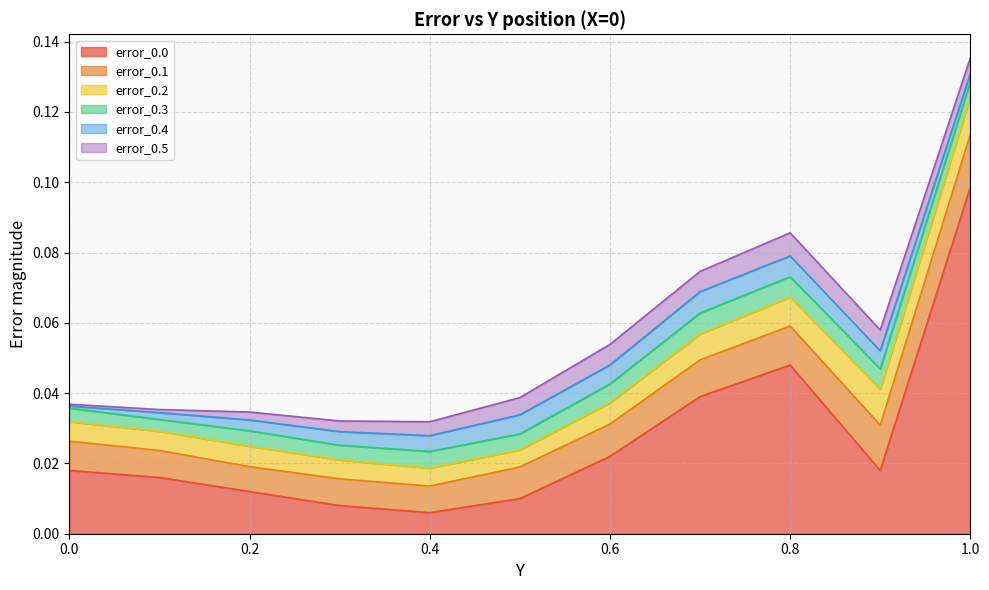

At which category is the sum across all series the highest?

1.0